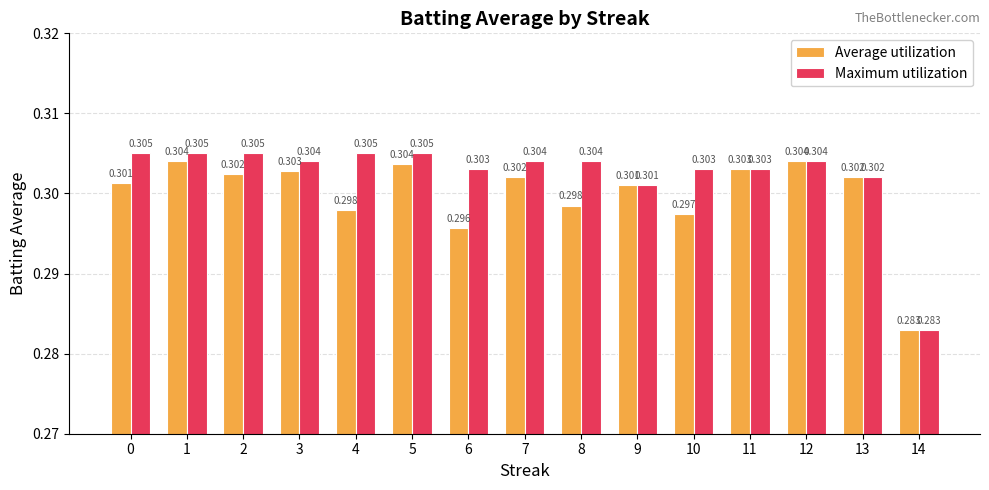

Which series has the largest total across all categories?

Maximum utilization